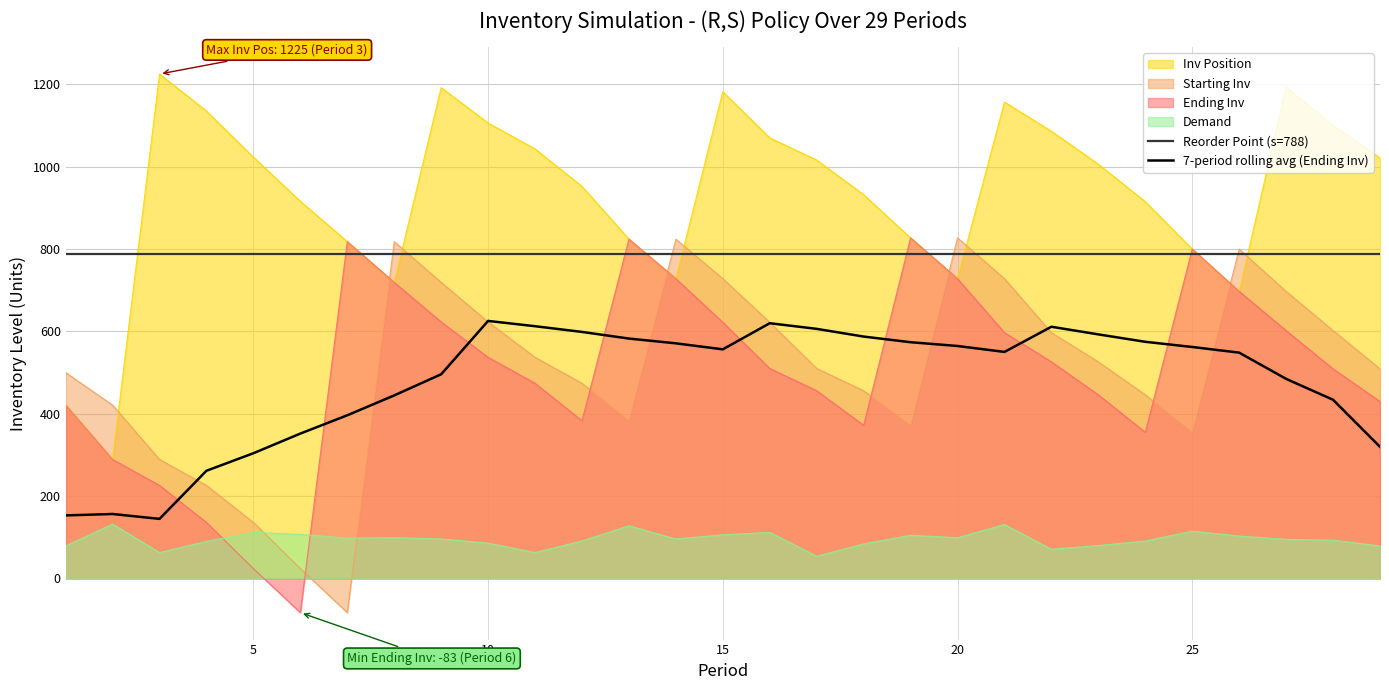

Reading left to right, what are all the values shown in this chart?

Reorder Point (s=788): 788.0	788.0	788.0	788.0	788.0	788.0	788.0	788.0	788.0	788.0	788.0	788.0	788.0	788.0	788.0	788.0	788.0	788.0	788.0	788.0	788.0	788.0	788.0	788.0	788.0	788.0	788.0	788.0	788.0
7-period rolling avg (Ending Inv): 153.1	156.6	144.7	261.6	304.1	351.9	396.3	444.6	495.9	625.4	612.6	598.7	582.6	571.0	556.4	619.9	606.1	587.4	573.7	564.6	550.1	611.3	592.7	574.7	562.1	548.4	484.7	434.0	319.7